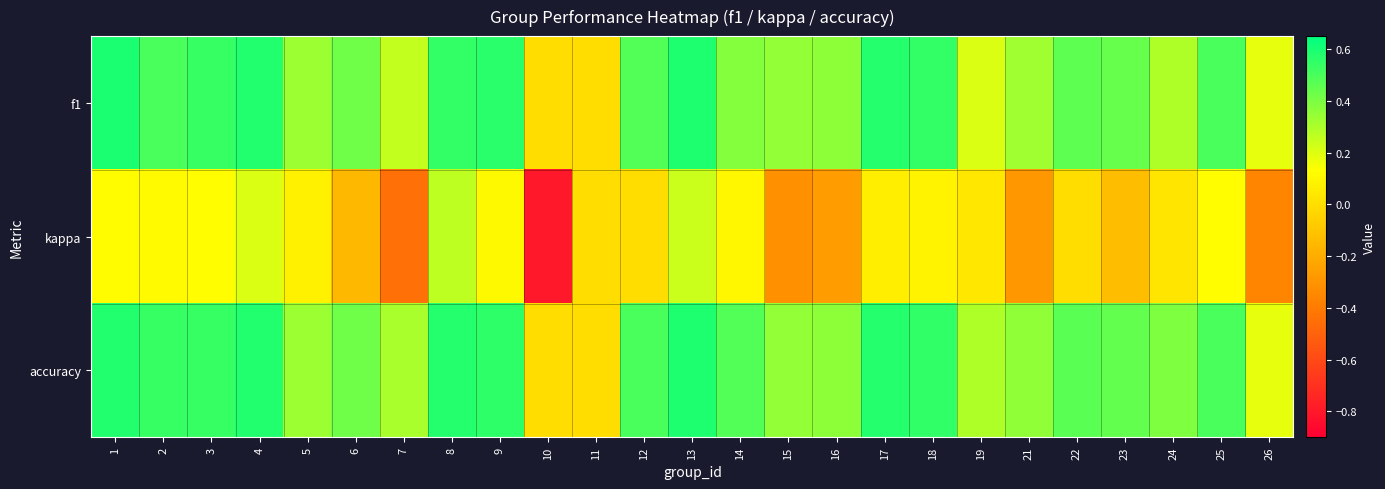

What is the difference between the highest and lowest values at 6?

0.6